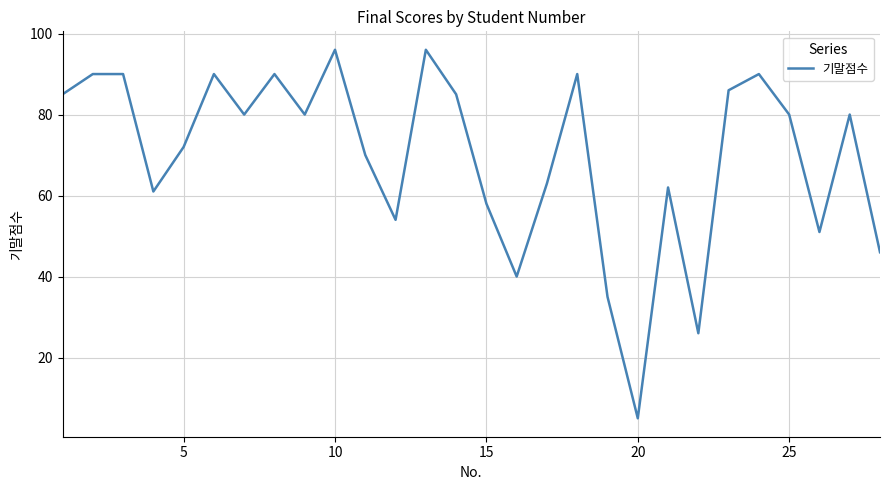

What is the difference between the maximum and second lowest values?

70